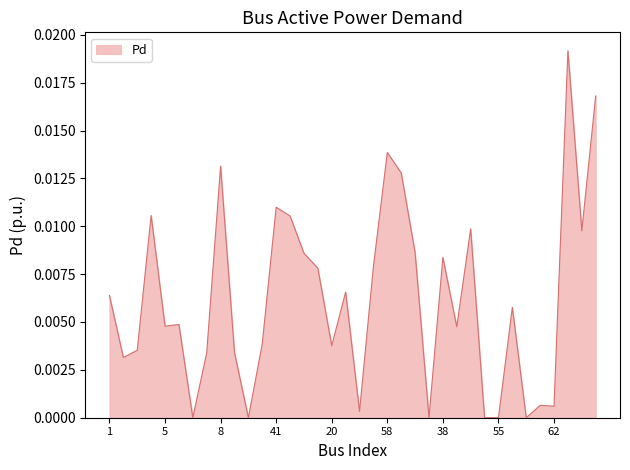

What is the label of the 4th point from the left?

4